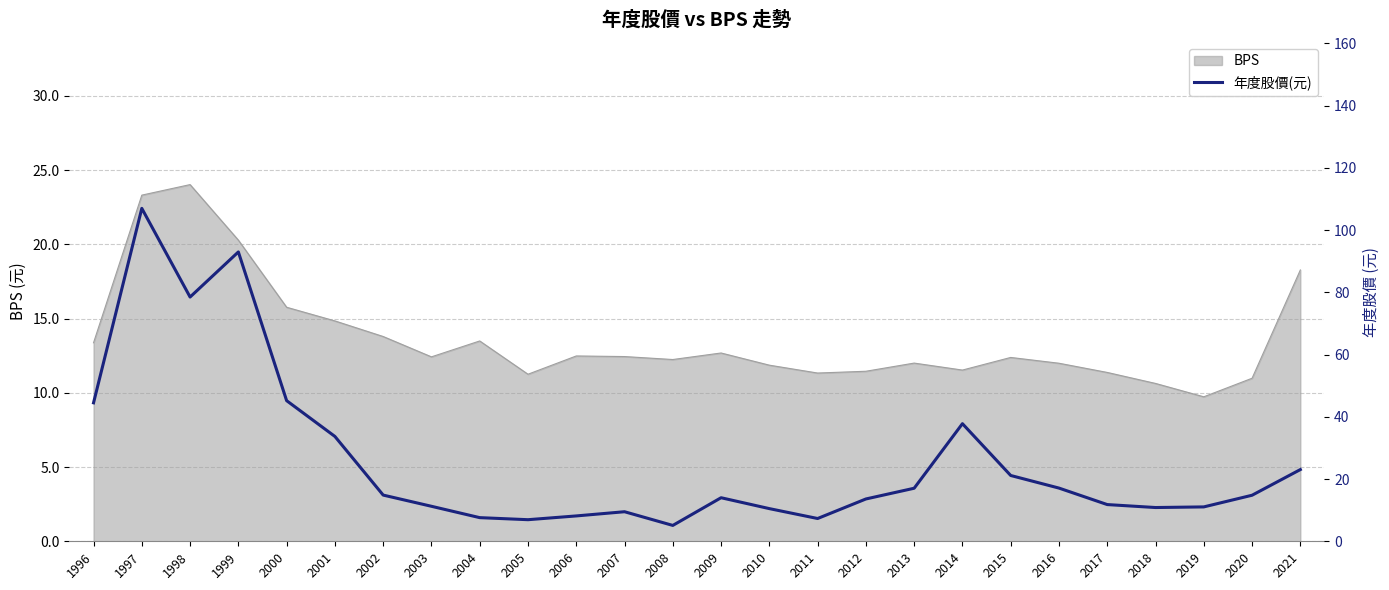

Is it true that BPS equals 12.7 at 2009?

True